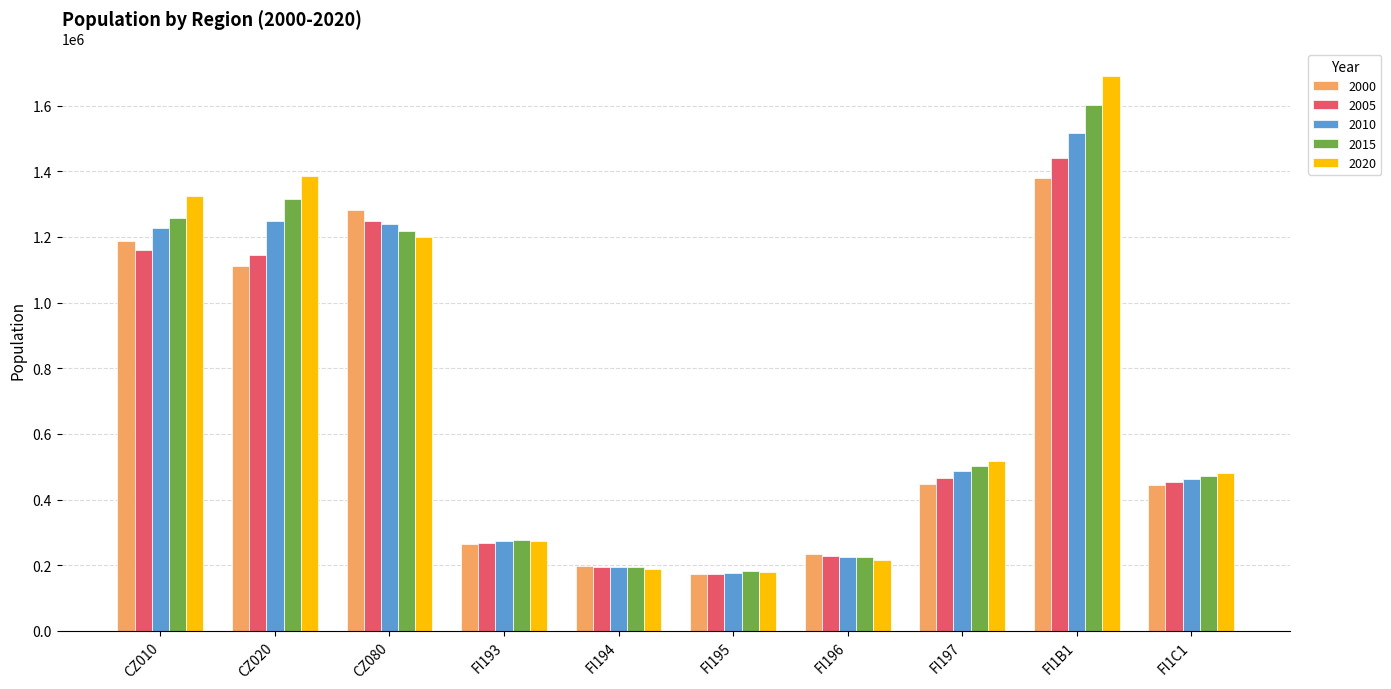

Which series has the widest spread of values?

2020